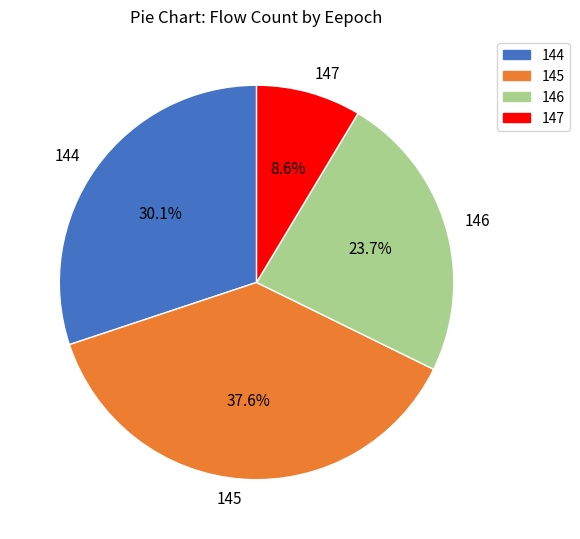

What is the ratio of the value at 146 to the value at 144?

0.8